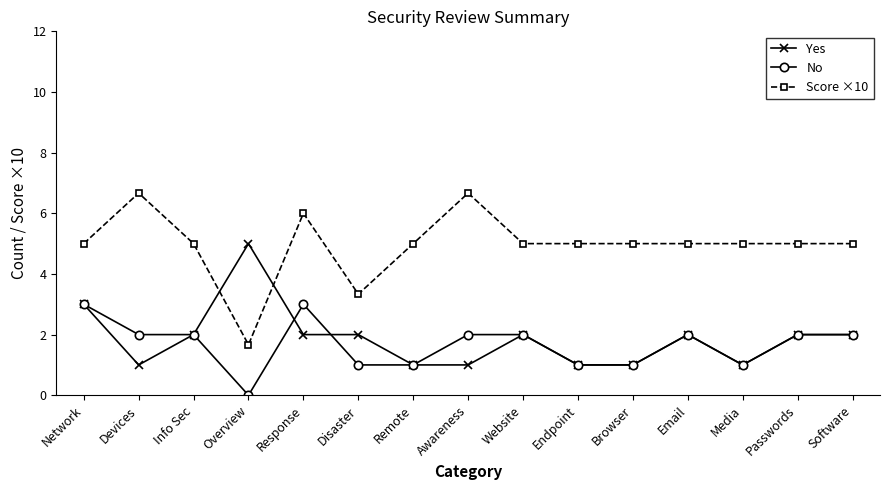

How many intersections are there between Yes and Score ×10?

2